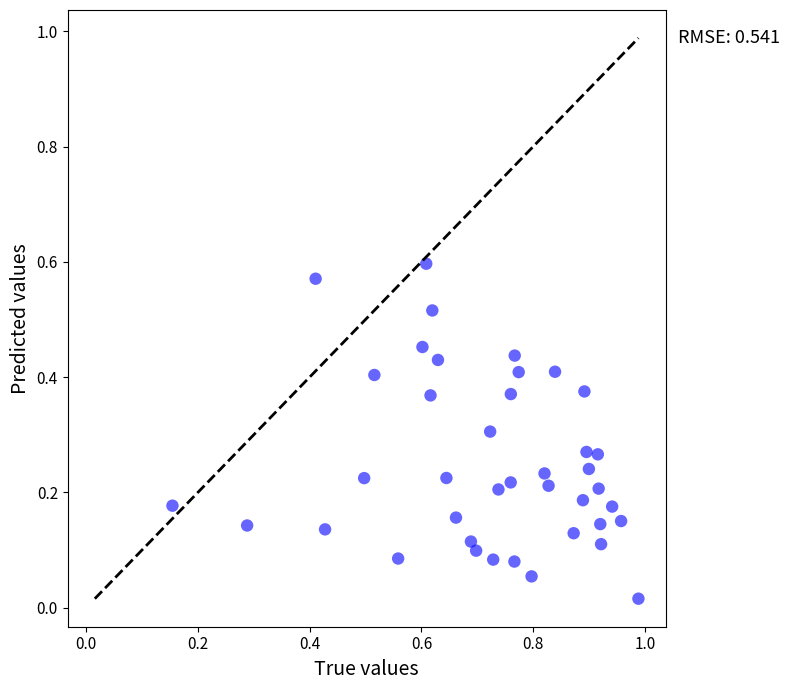

What is the range of X values (max minus min)?

0.8